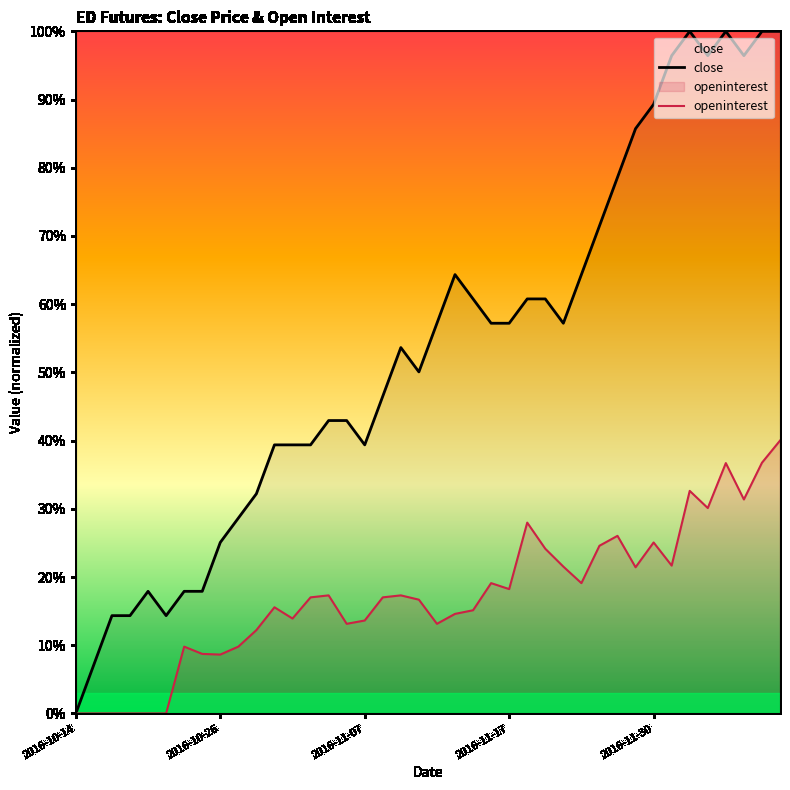

How many series are shown in this chart?

2